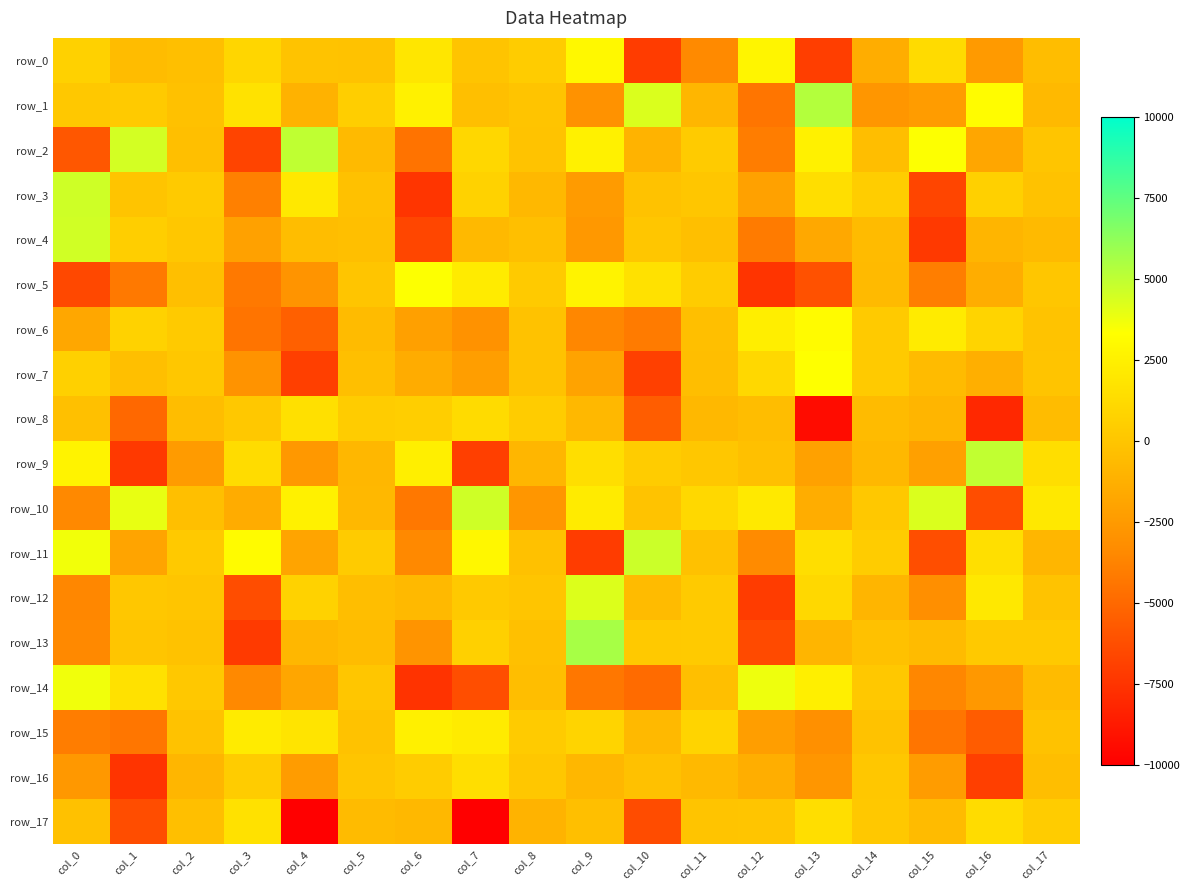

Count the number of data series in this chart.

18